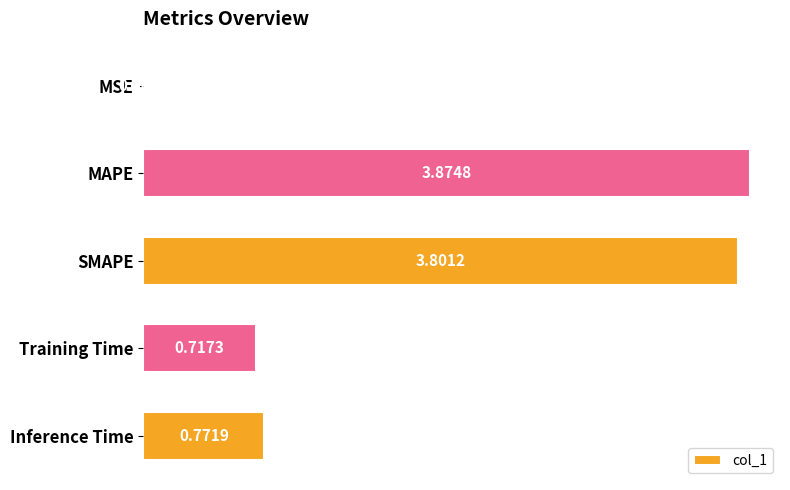

What is the change in value from MSE to MAPE?

+3.9